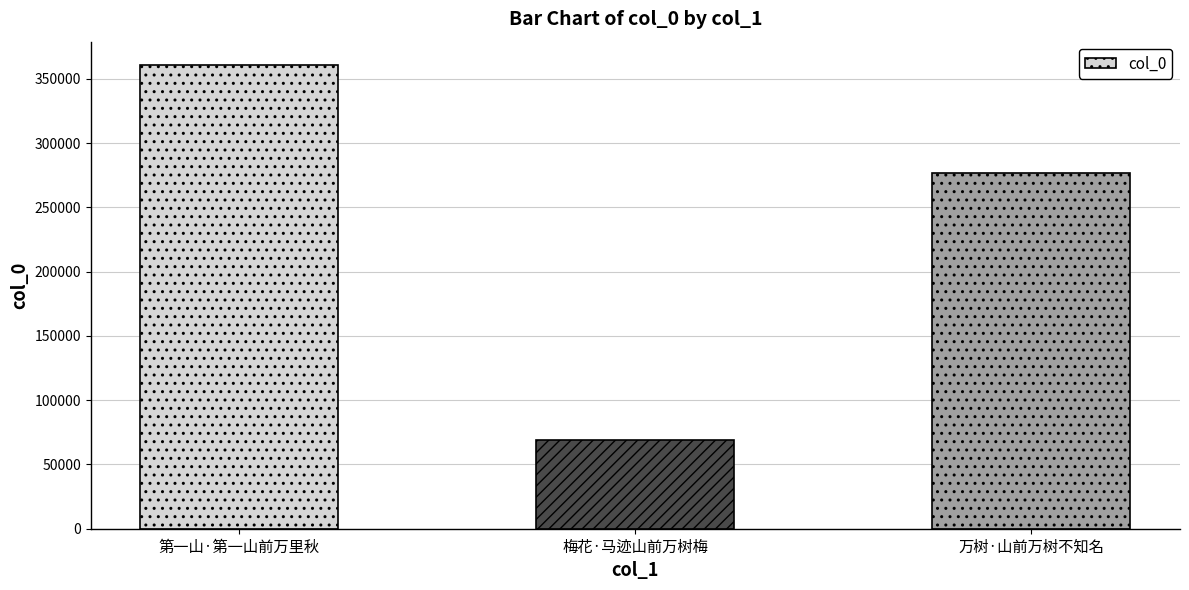

Which label corresponds to the largest value in the chart?

第一山·第一山前万里秋